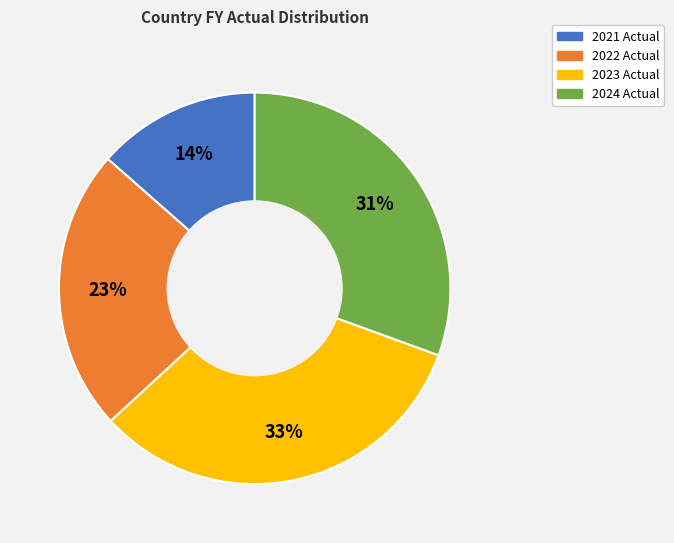

Does 2024 Actual represent more than half of the total?

No